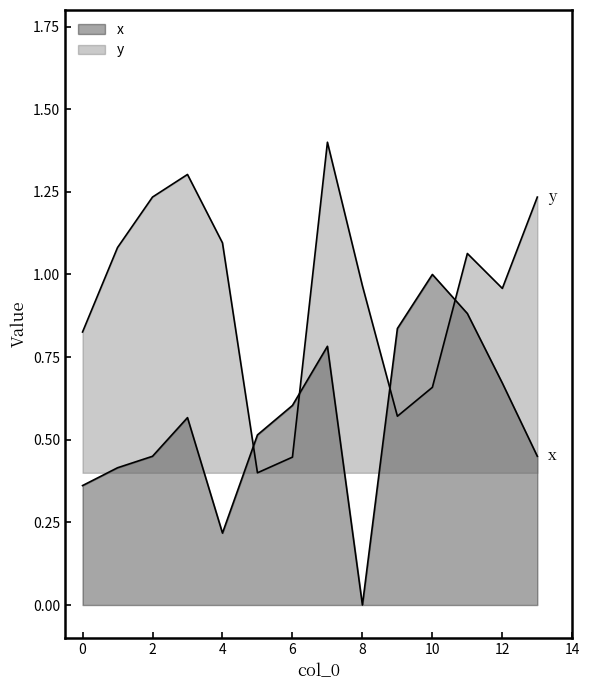

Reading left to right, list all the values displayed in this chart.

x: 0=0.4	1=0.4	2=0.4	3=0.6	4=0.2	5=0.5	6=0.6	7=0.8	8=0.0	9=0.8	10=1.0	11=0.9	12=0.7	13=0.4
y: 0=0.8	1=1.1	2=1.2	3=1.3	4=1.1	5=0.4	6=0.4	7=1.4	8=1.0	9=0.6	10=0.7	11=1.1	12=1.0	13=1.2